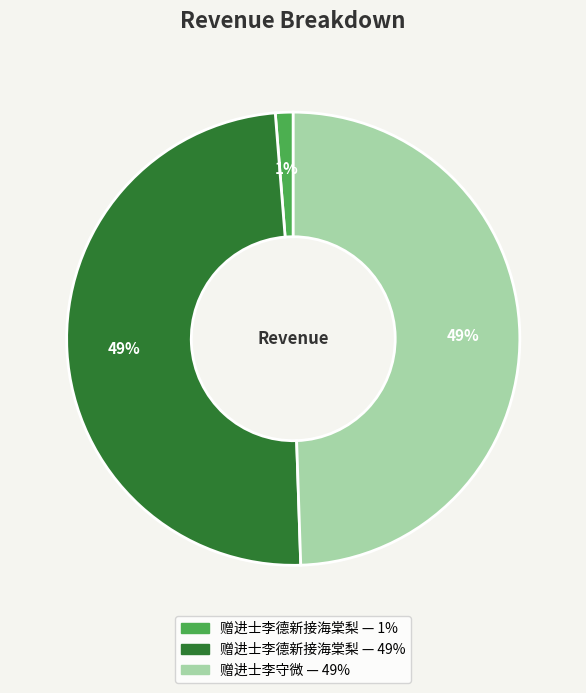

Count the number of slices in the pie.

3